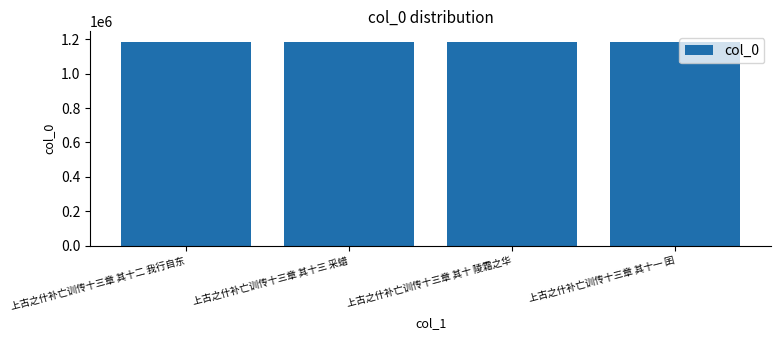

What is the ratio of the value at 上古之什补亡训传十三章 其十二 我行自东 to the value at 上古之什补亡训传十三章 其十一 囝?

1.0